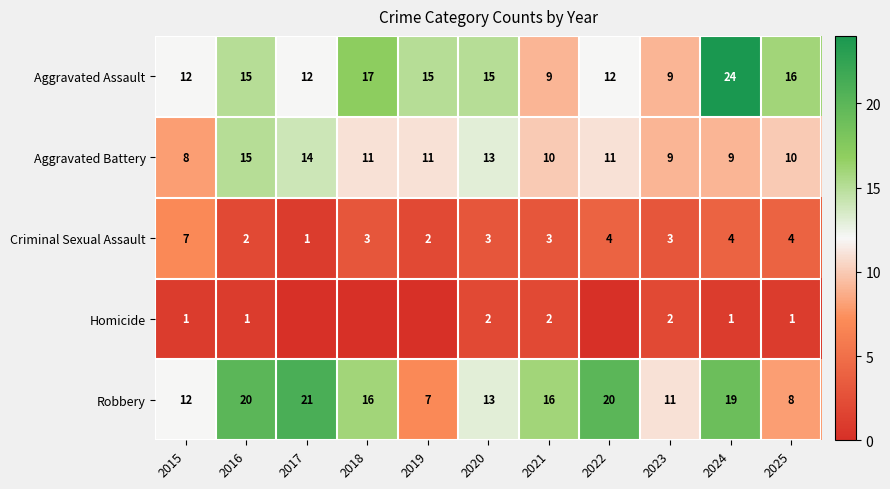

At which category is the sum across all series the highest?

2024